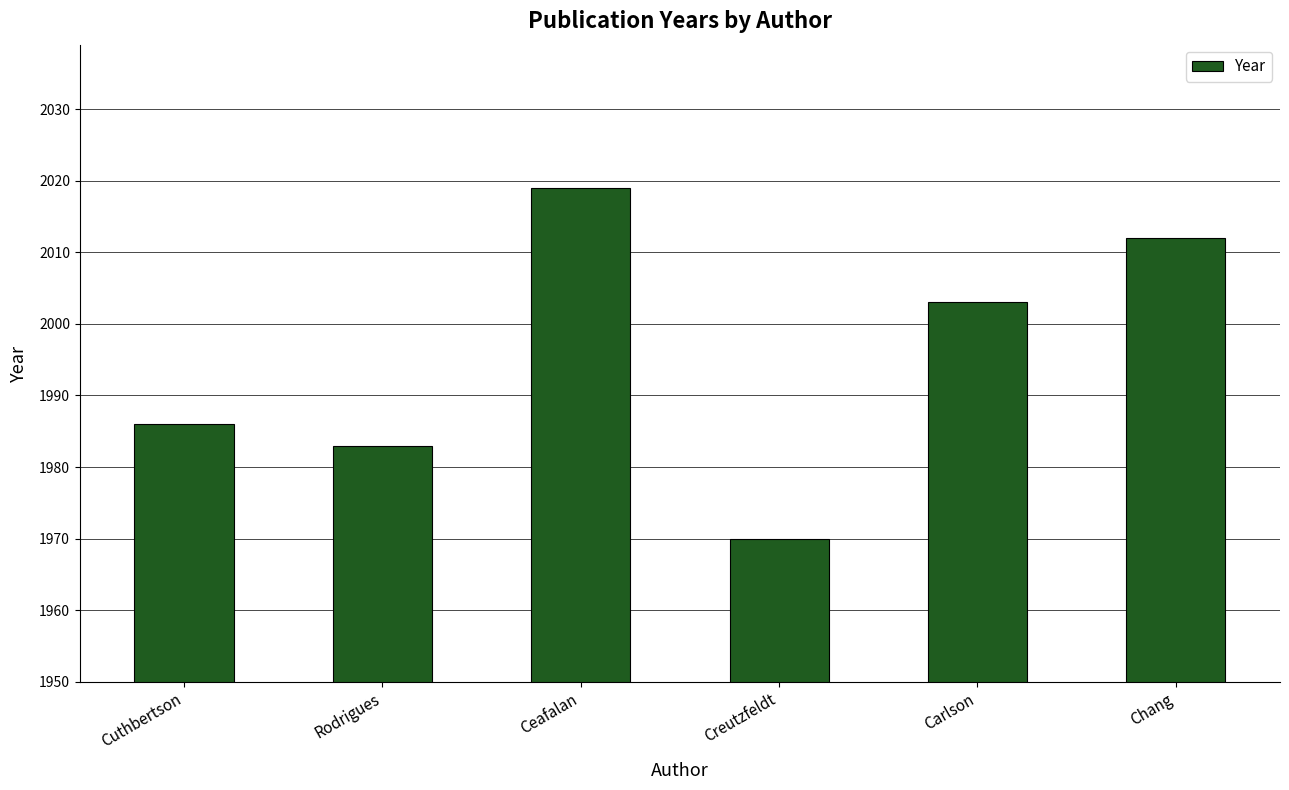

Is it true that the value at Chang is 2012?

True